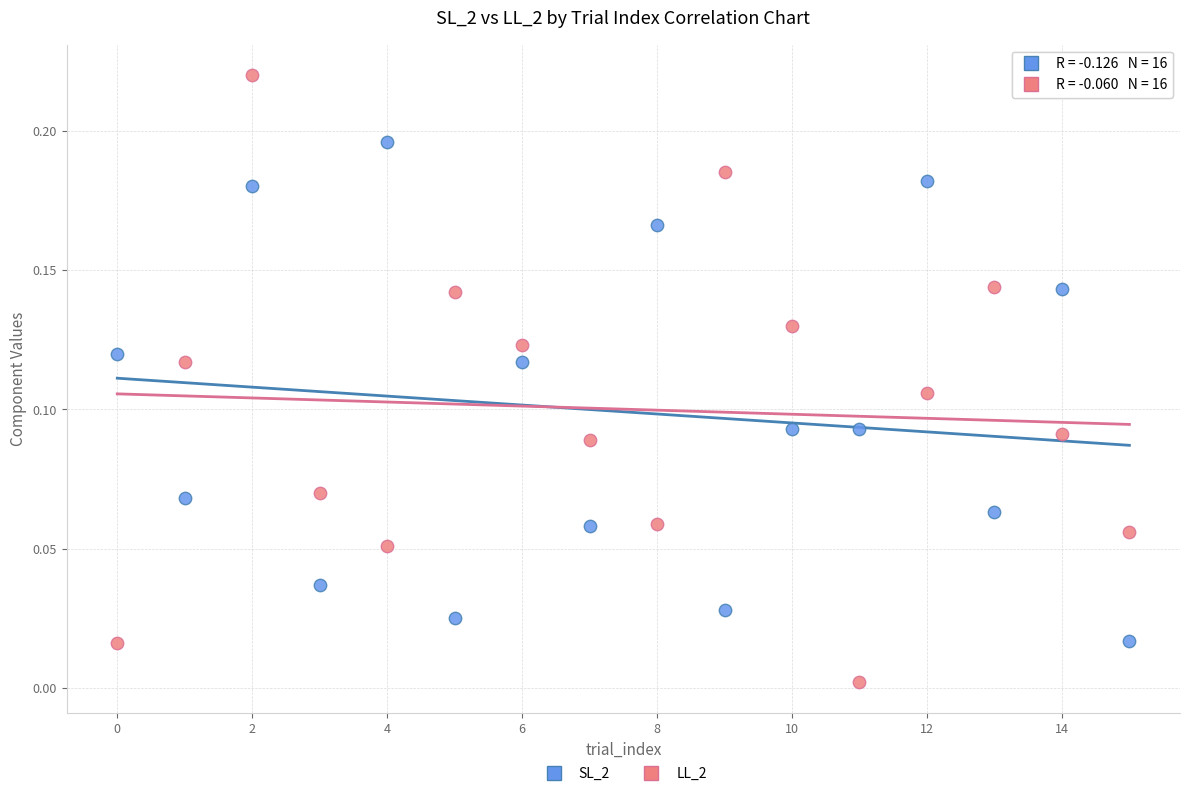

Which series contains the lowest Y value?

LL_2